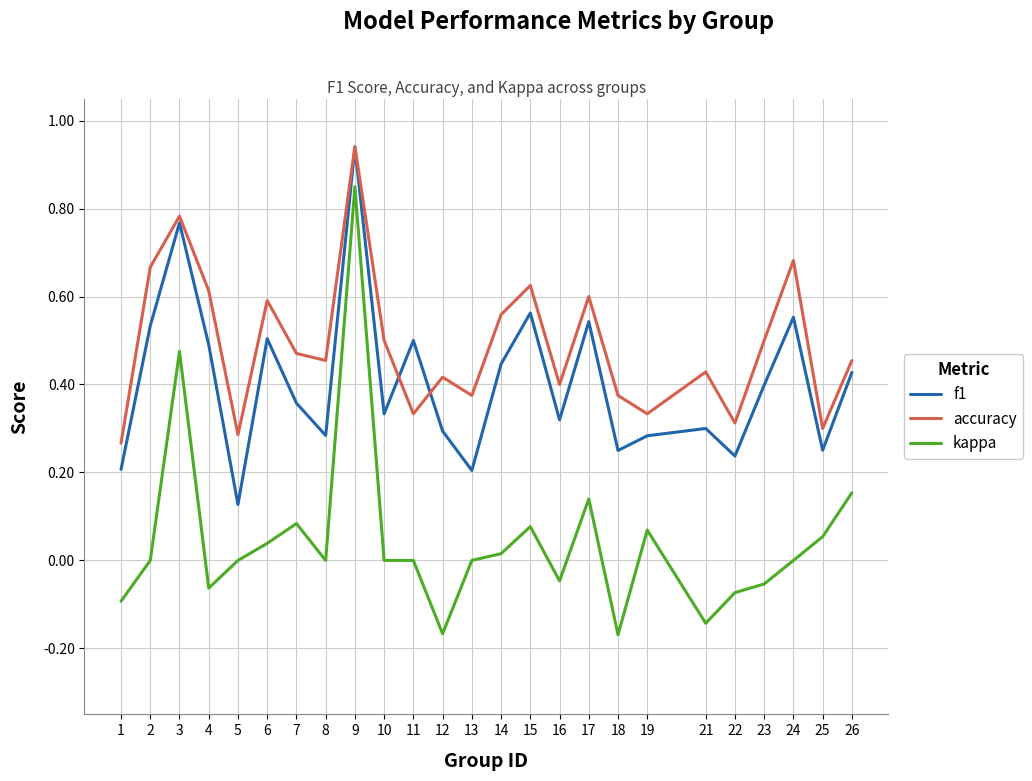

What is the sum of all kappa values?

1.1